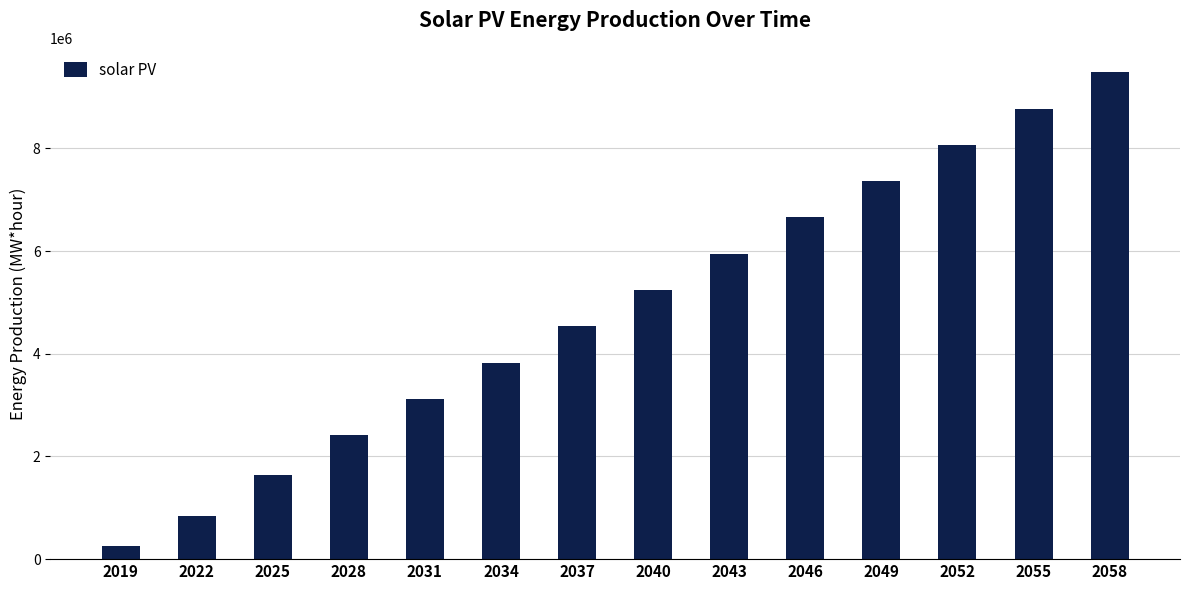

Which label corresponds to the smallest value in the chart?

2019